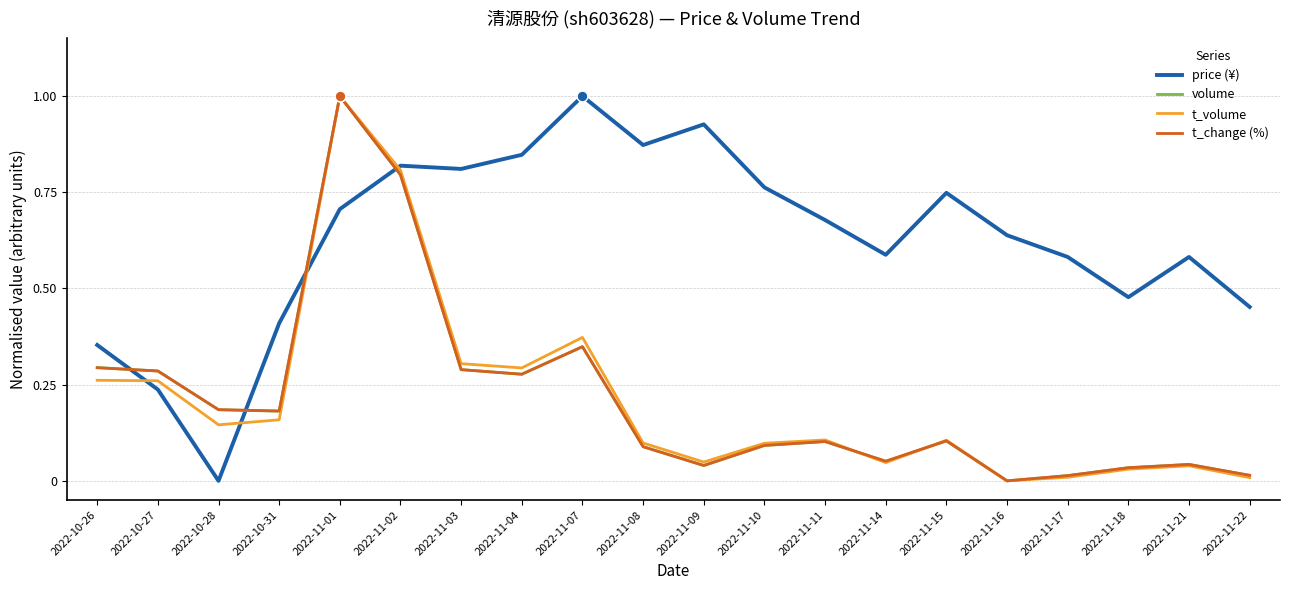

Between 2022-10-26 and 2022-11-09, which series saw the biggest shift?

price (¥)